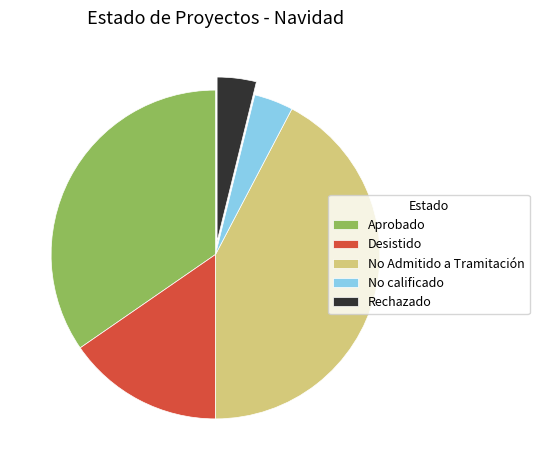

Approximately how many times larger is the value at No Admitido a Tramitación compared to Rechazado?

11.0